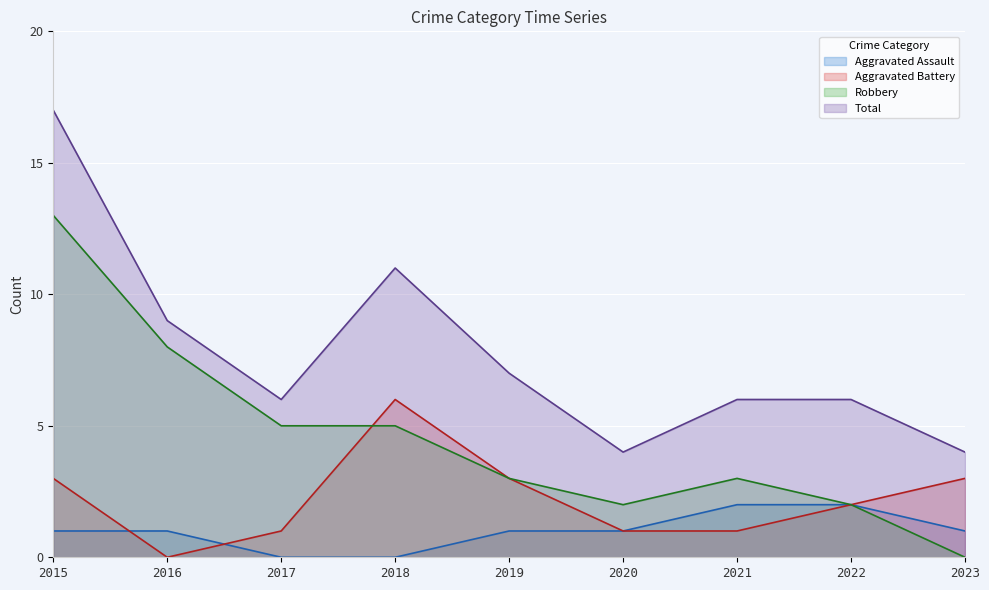

Which has a higher value, 2023 or 2019?

2023